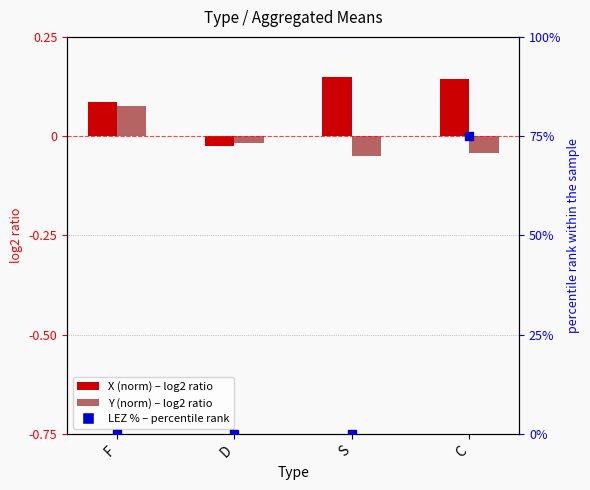

Which series has the largest Y range (max minus min)?

LEZ %